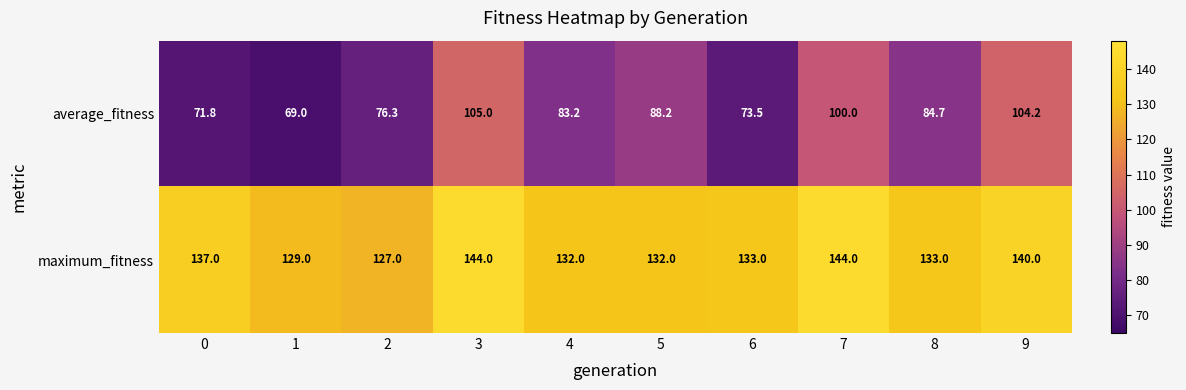

What is the maximum value shown in the chart?

144.0